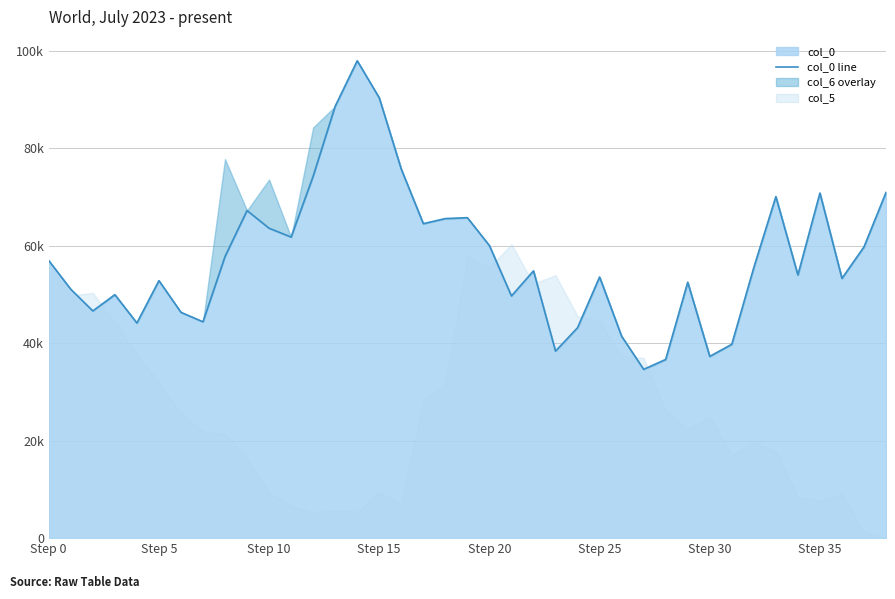

Where is the data nearest to the value 66323?

19